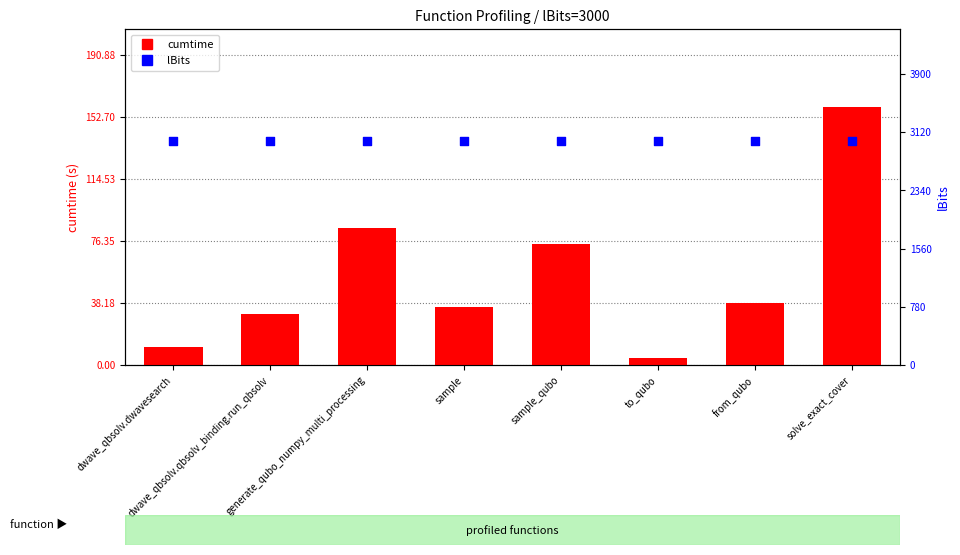

Is the value of lBits at sample_qubo greater than the value of cumtime at dwave_qbsolv.qbsolv_binding.run_qbsolv?

Yes